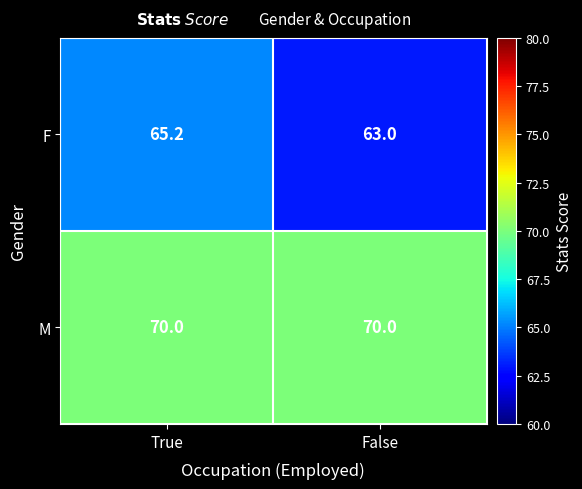

What is the spread (max minus min) of values at False?

7.0